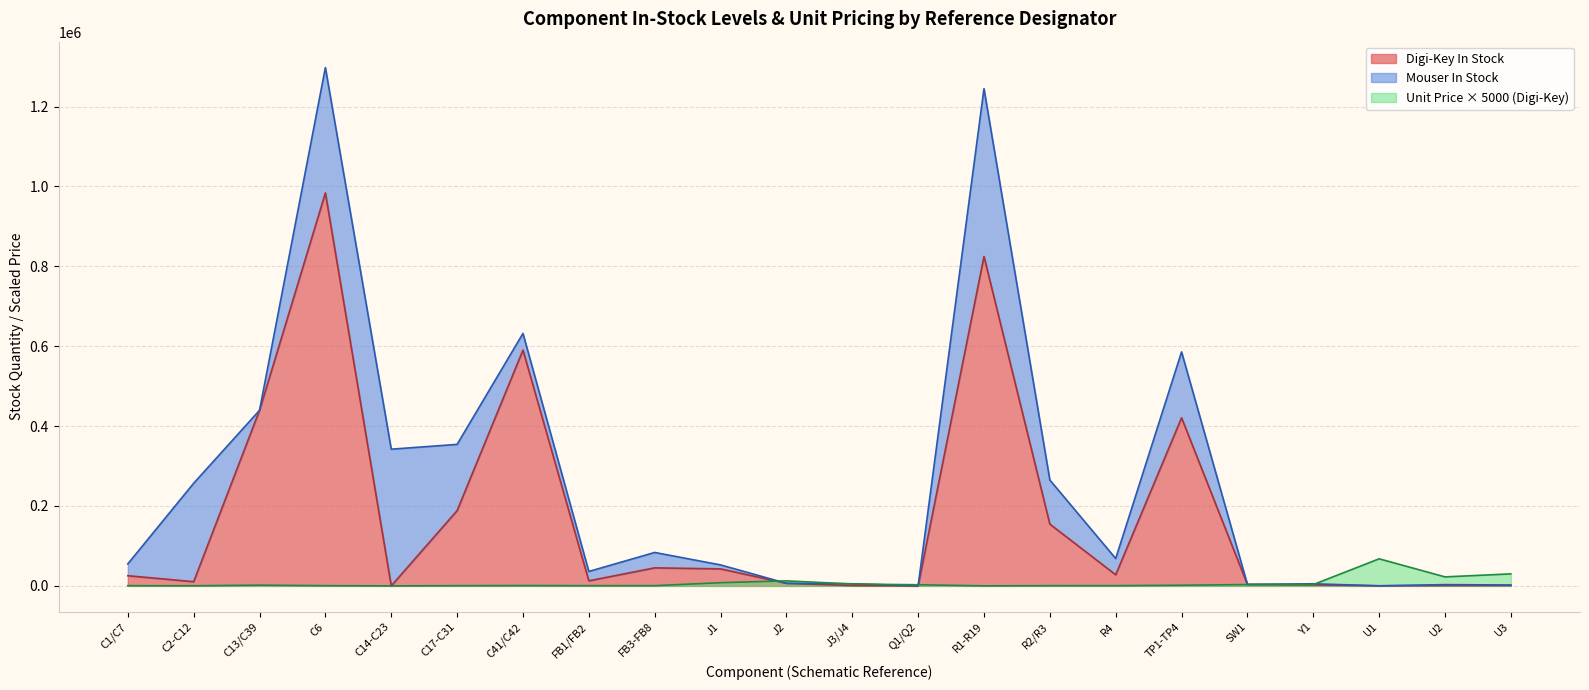

Which label corresponds to the smallest value in the chart?

C14-C23